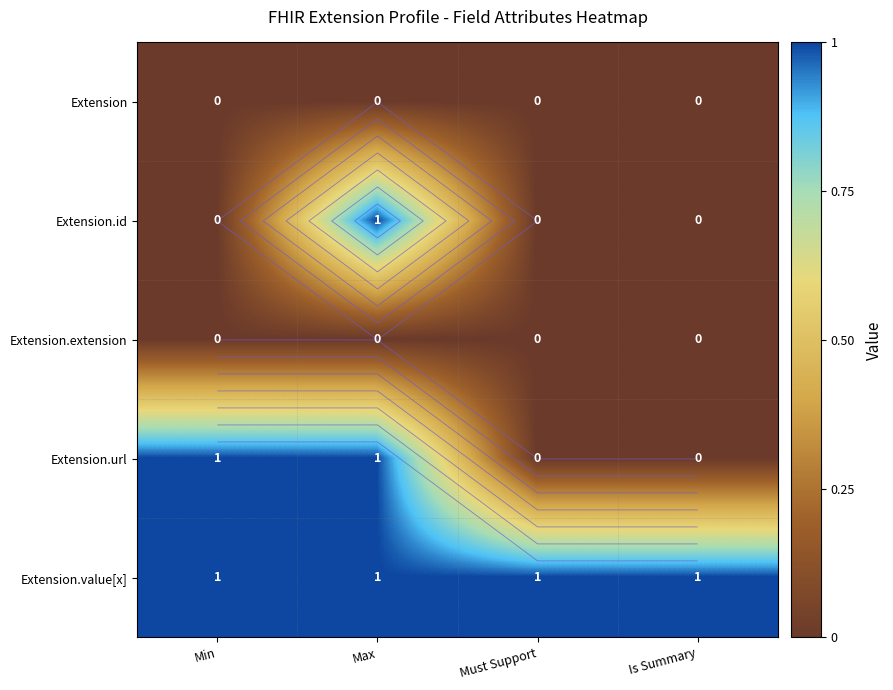

Count the Extension.id values in the range 0 to 1.

4